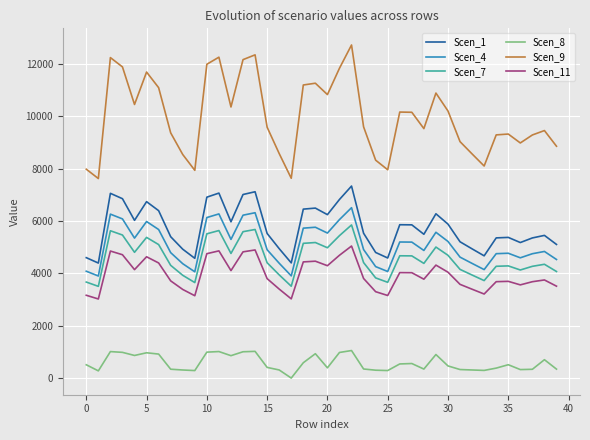

True or false: Scen_7 and Scen_9 cross at least once.

False